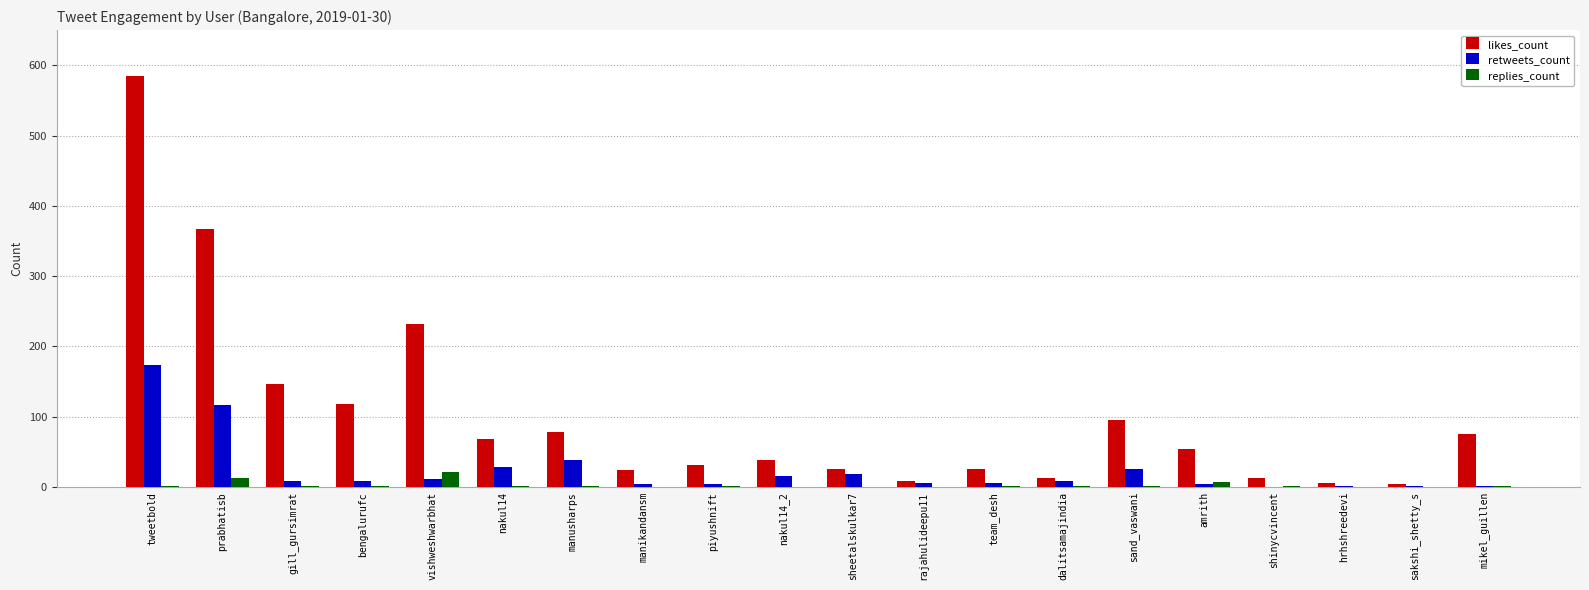

Where is likes_count nearest to the value 294?

vishweshwarbhat